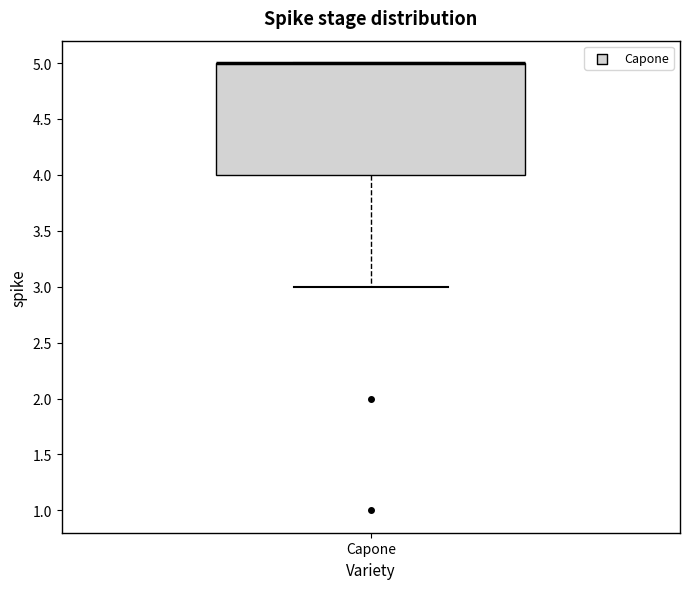

Transcribe this box plot: give where the median line is, the range the box spans, and where the two whiskers end, as read against the y-axis. The values are not printed on the chart, so give them approximately, as read against the axis.

median 5 (drawn on the box's upper edge), box 4 to 5, whiskers 3 to 5